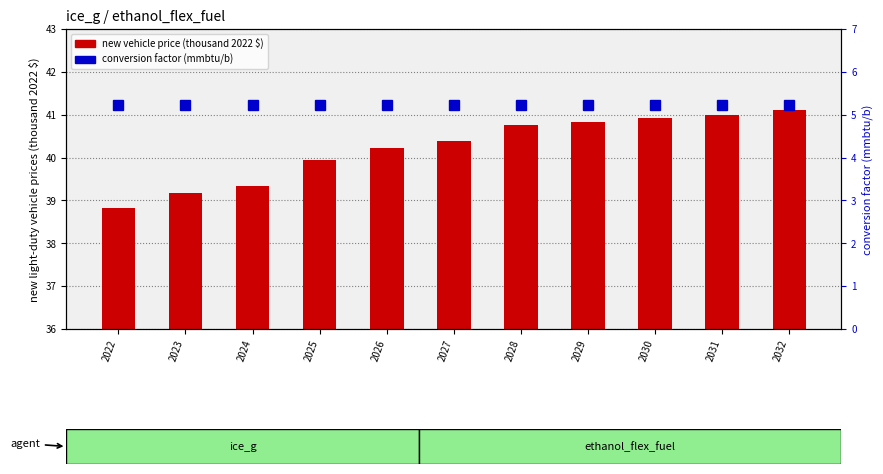

What is the spread (max minus min) of values at 2027?

35.2